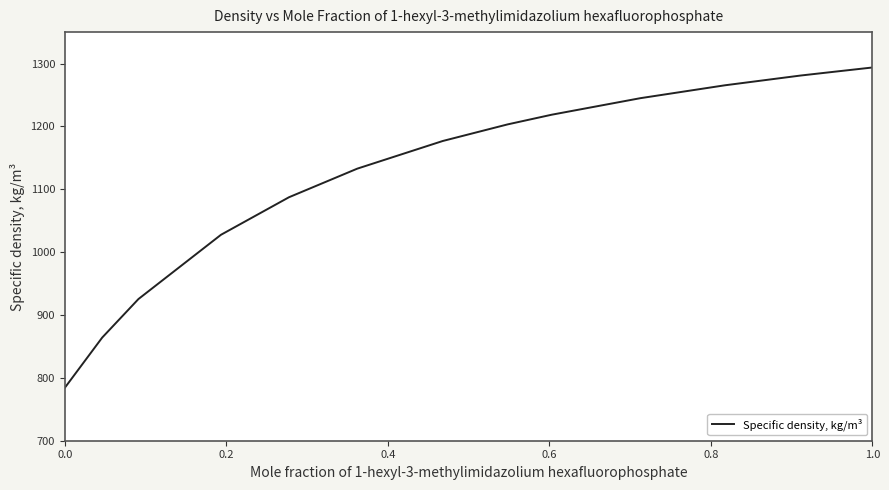

What is the smallest value displayed?

784.4